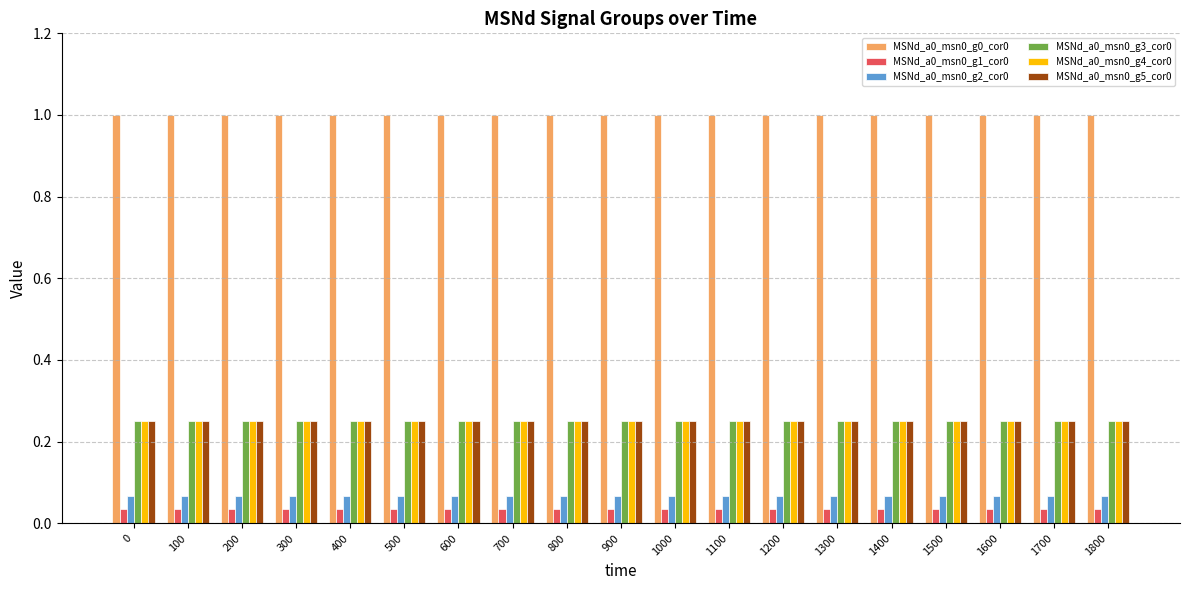

What is the total value across all series at 100?

1.9